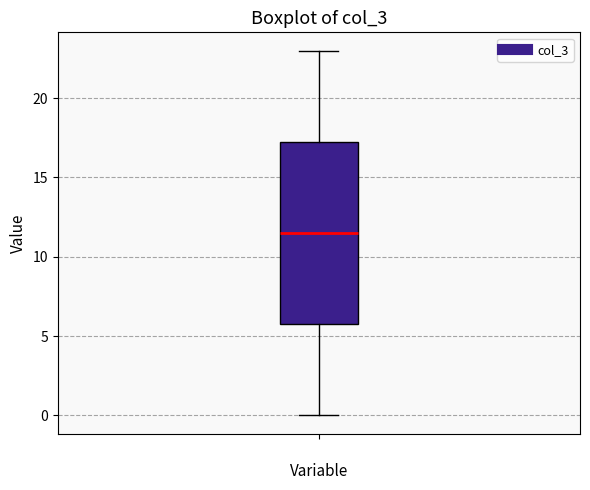

Where is the lower edge of the box on the y-axis? The values are not printed on the chart, so give them approximately, as read against the axis.

6.0